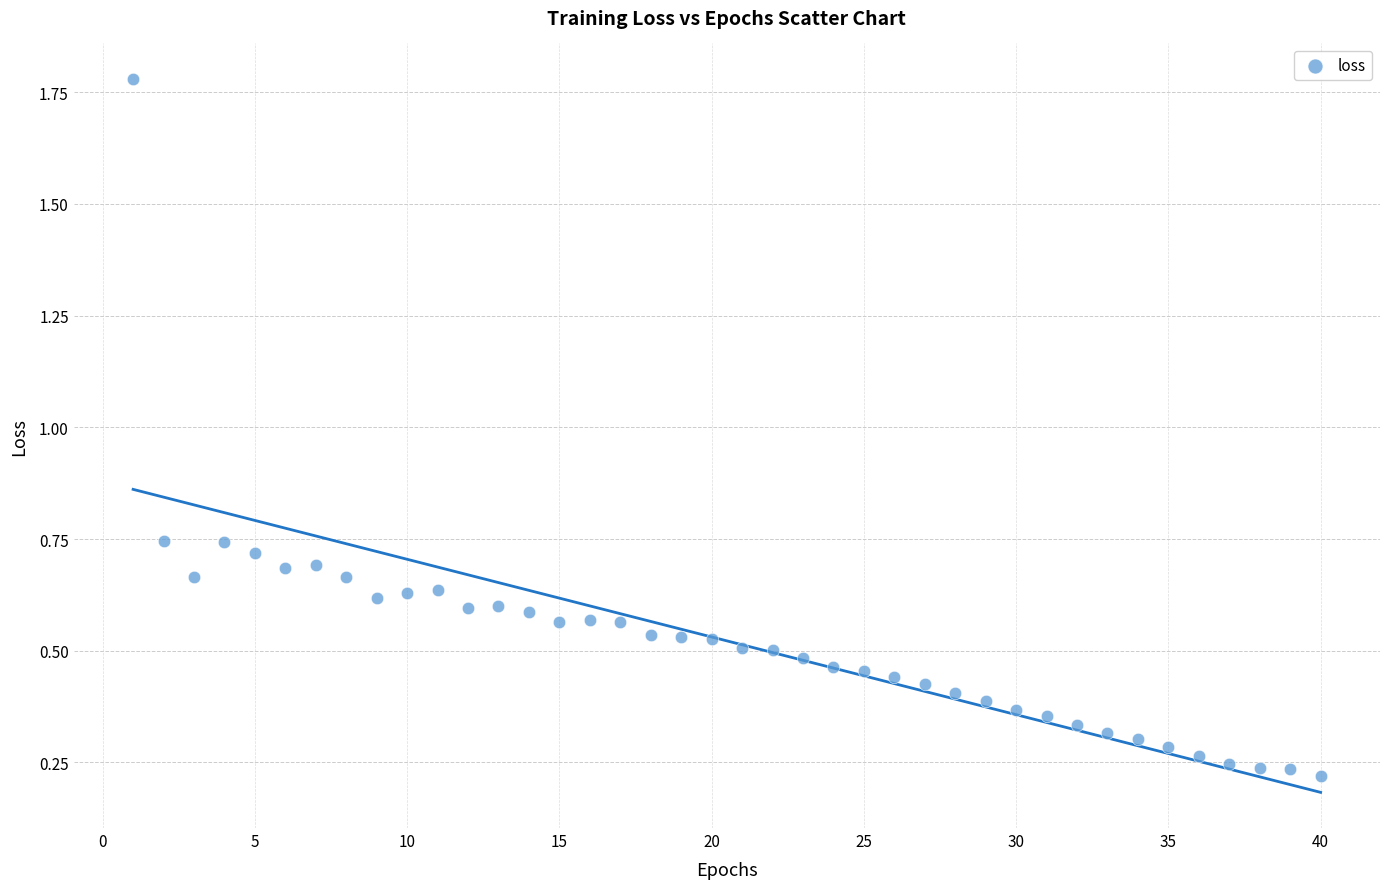

What is the range of Y values (max minus min)?

1.6